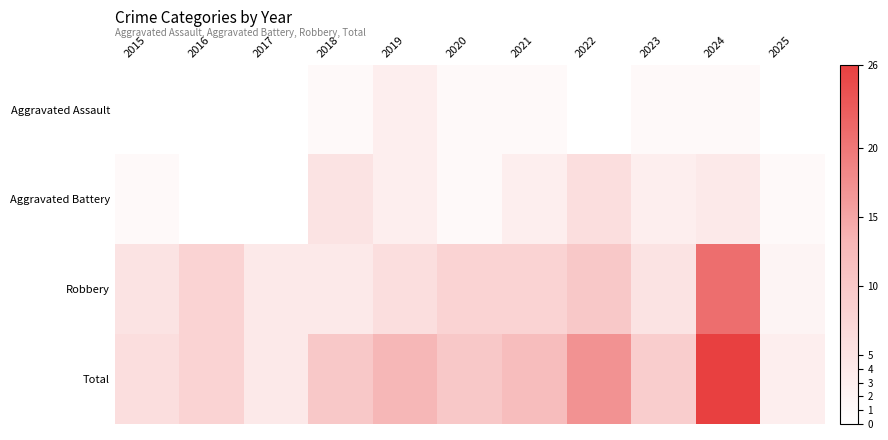

Reading right to left, list all the values displayed in this chart.

Aggravated Assault: 2025=0	2024=1	2023=1	2022=0	2021=1	2020=1	2019=3	2018=1	2017=0	2016=0	2015=0
Aggravated Battery: 2025=1	2024=4	2023=3	2022=6	2021=3	2020=1	2019=3	2018=5	2017=0	2016=0	2015=1
Robbery: 2025=2	2024=21	2023=5	2022=10	2021=8	2020=8	2019=6	2018=4	2017=4	2016=8	2015=5
Total: 2025=3	2024=26	2023=9	2022=17	2021=12	2020=10	2019=13	2018=10	2017=4	2016=8	2015=6